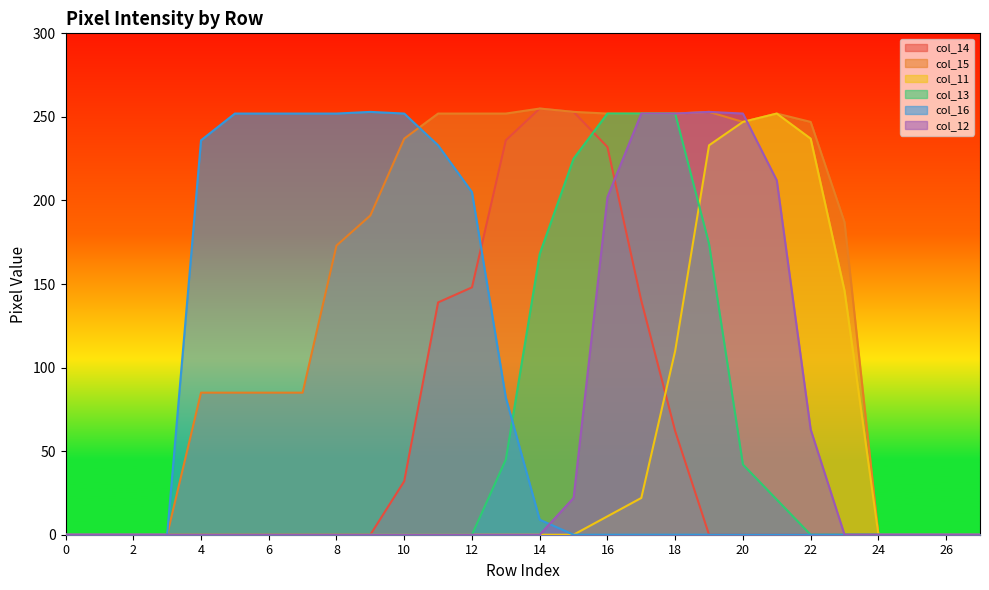

True or false: col_13 has a value of 252 at 18.

True